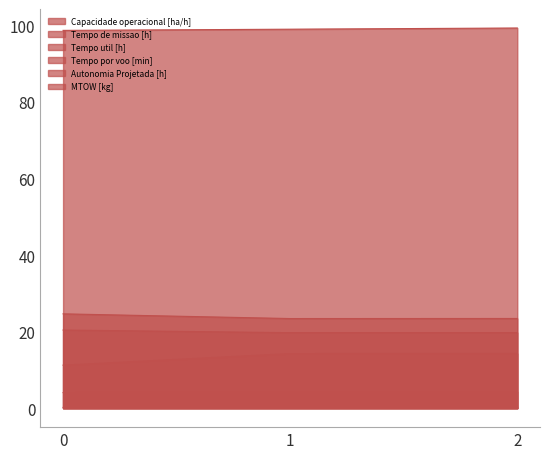

At how many categories does at least one series exceed 63?

3